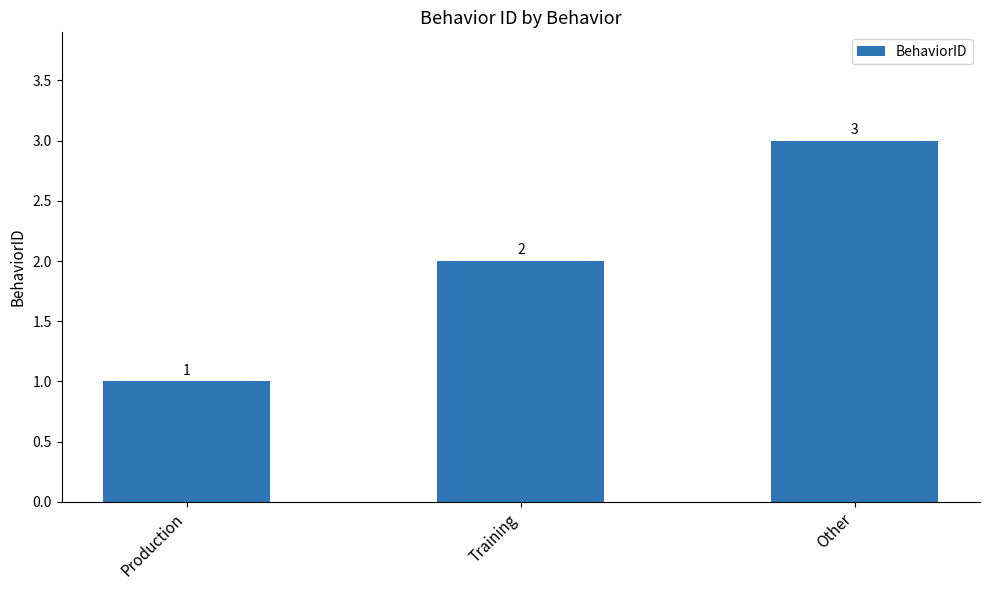

What is the minimum value shown in the chart?

1